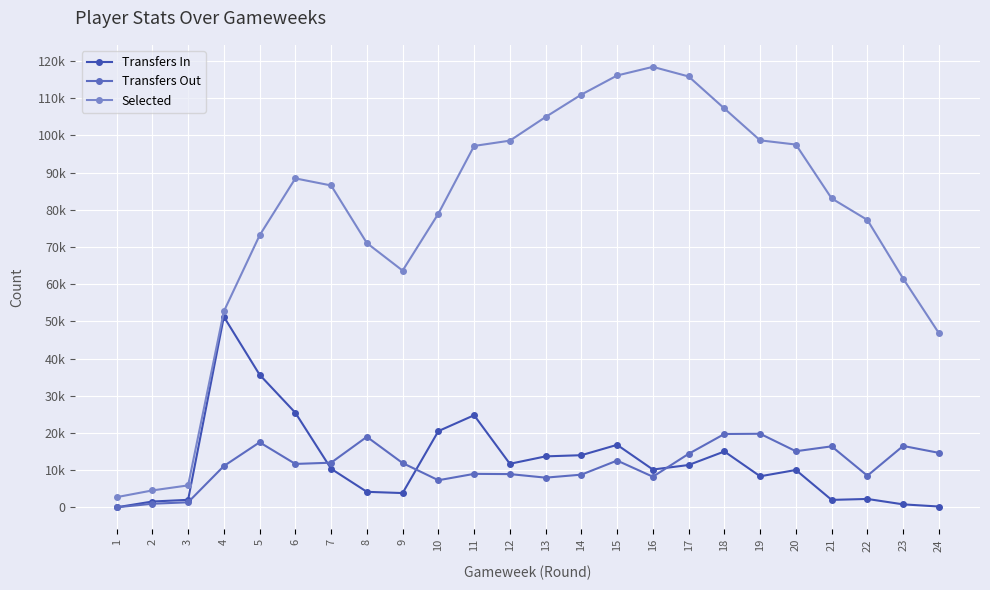

True or false: Selected and Transfers In cross at least once.

False